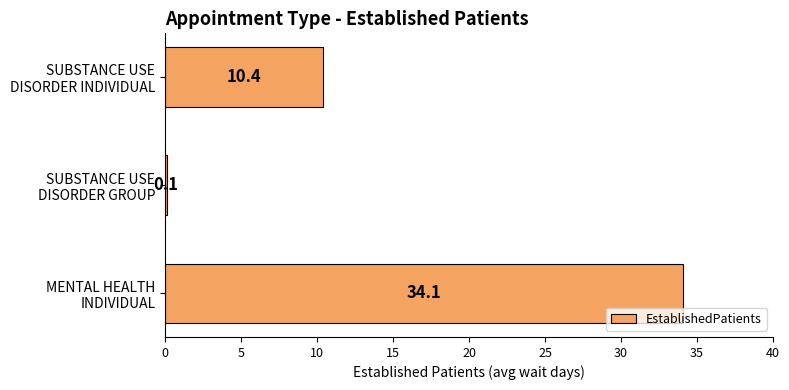

What is the maximum value shown in the chart?

34.1